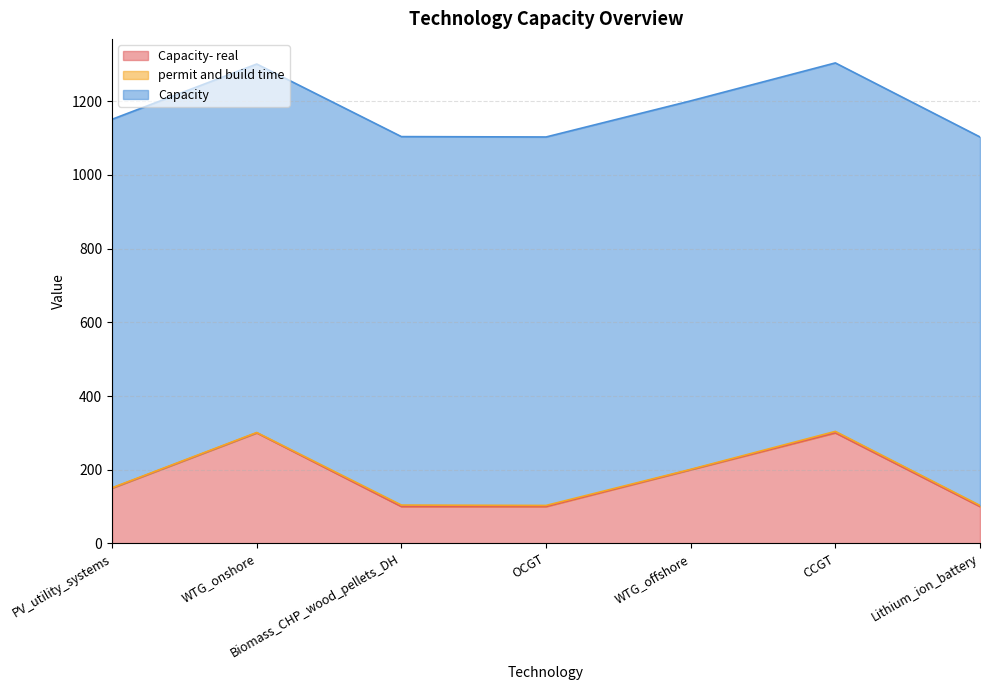

The permit and build time series shows 7 at CCGT. True or false?

False